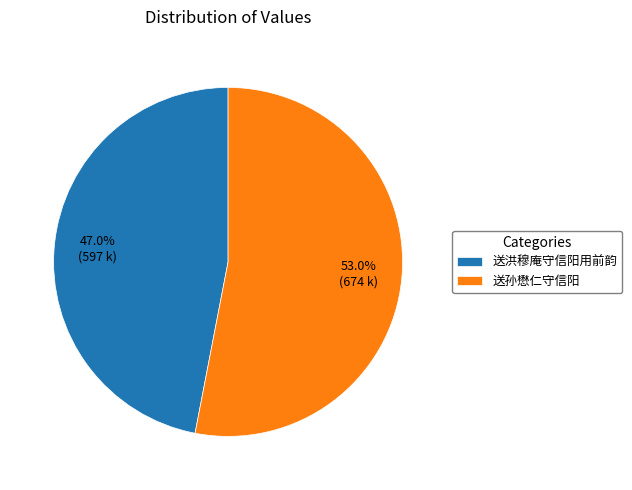

Count the number of slices in the pie.

2